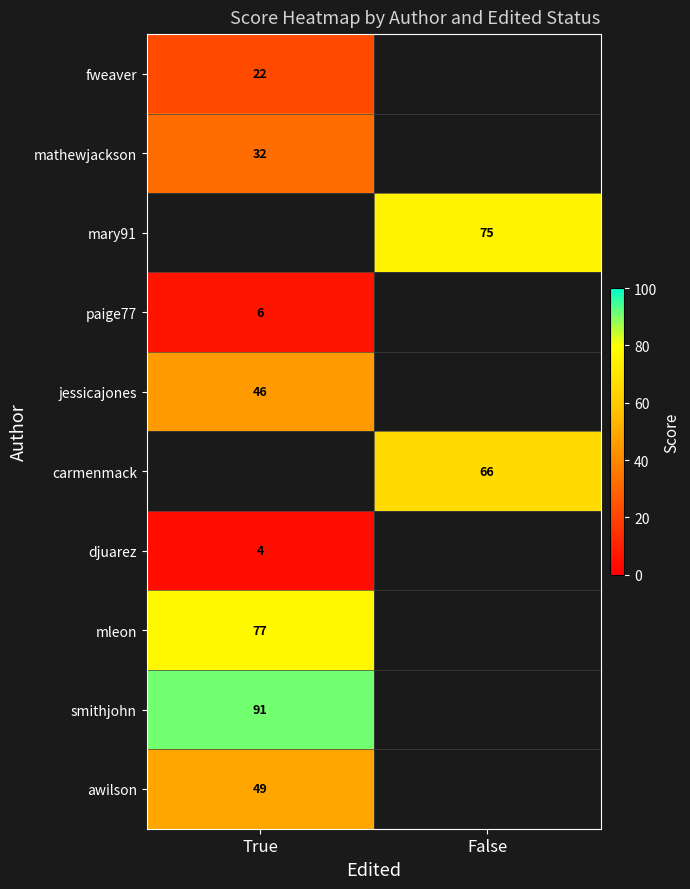

The mary91 series shows 98 at False. True or false?

False